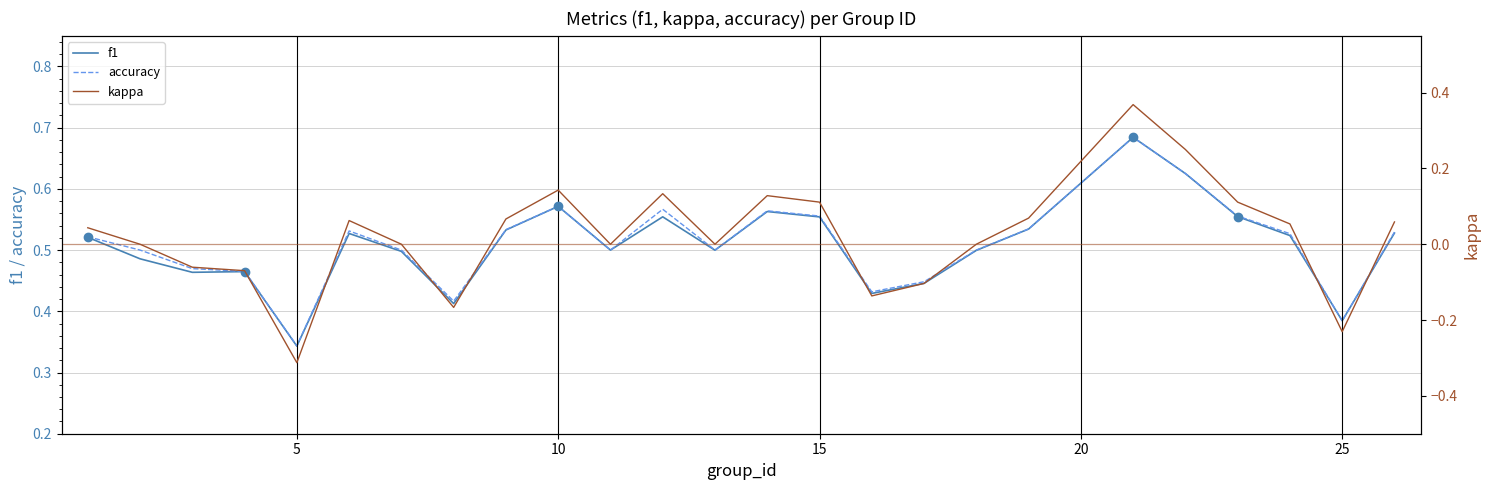

What is the value of the accuracy point at the 12th from the left?

0.6